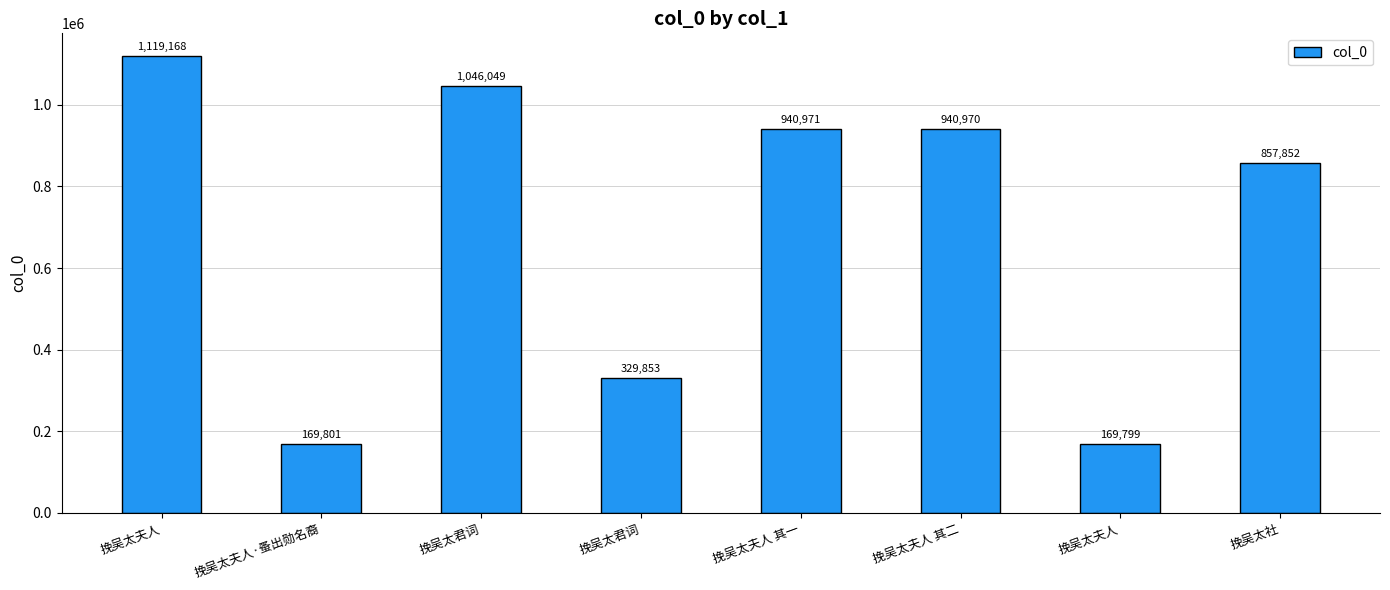

Which has a higher value, 挽吴太君词 or 挽吴太夫人 其二?

挽吴太君词